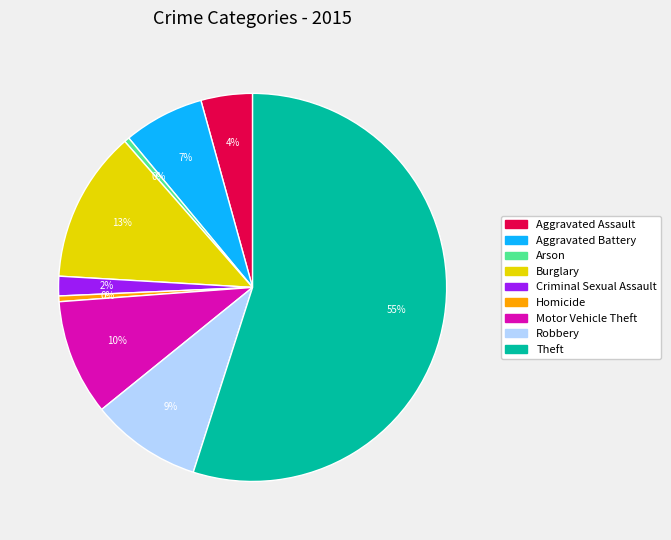

To the nearest percent, what percentage of the pie is Aggravated Battery?

7%